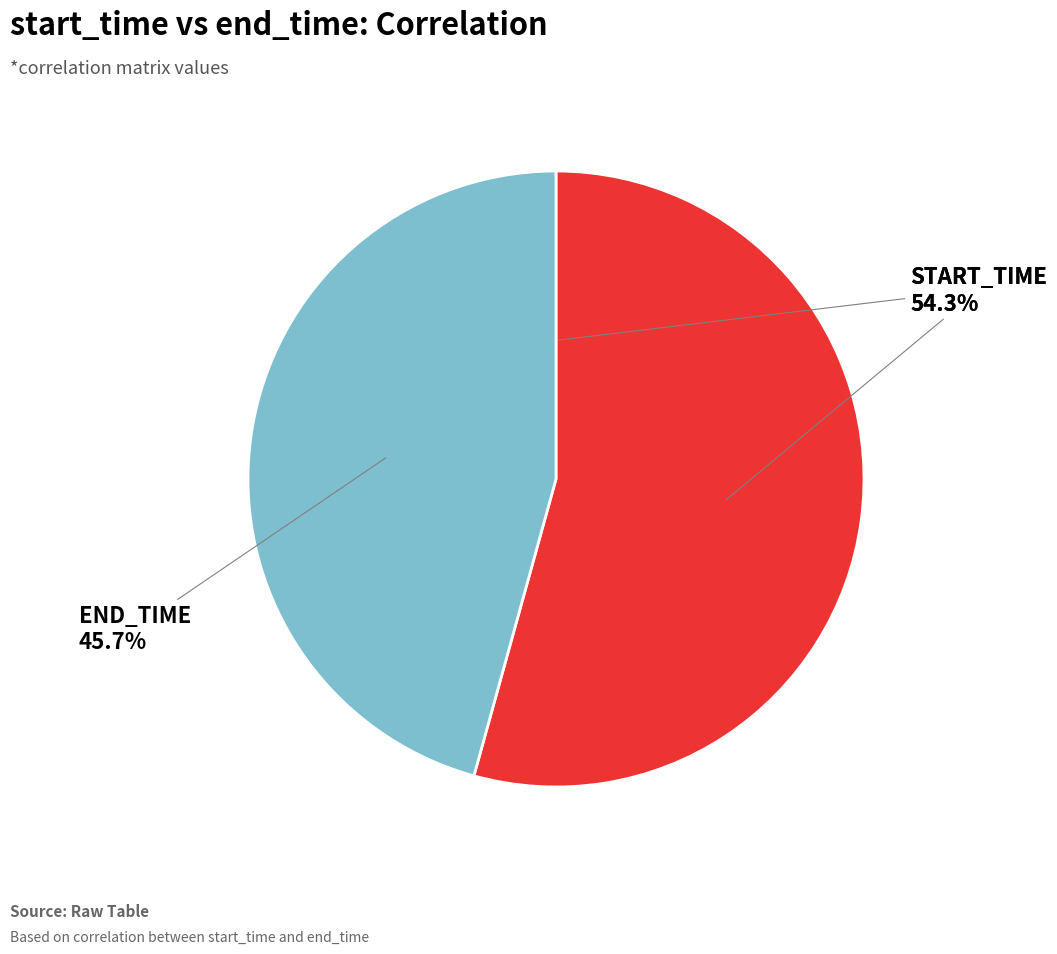

What percentage is the start_time slice, to the nearest percent?

54%